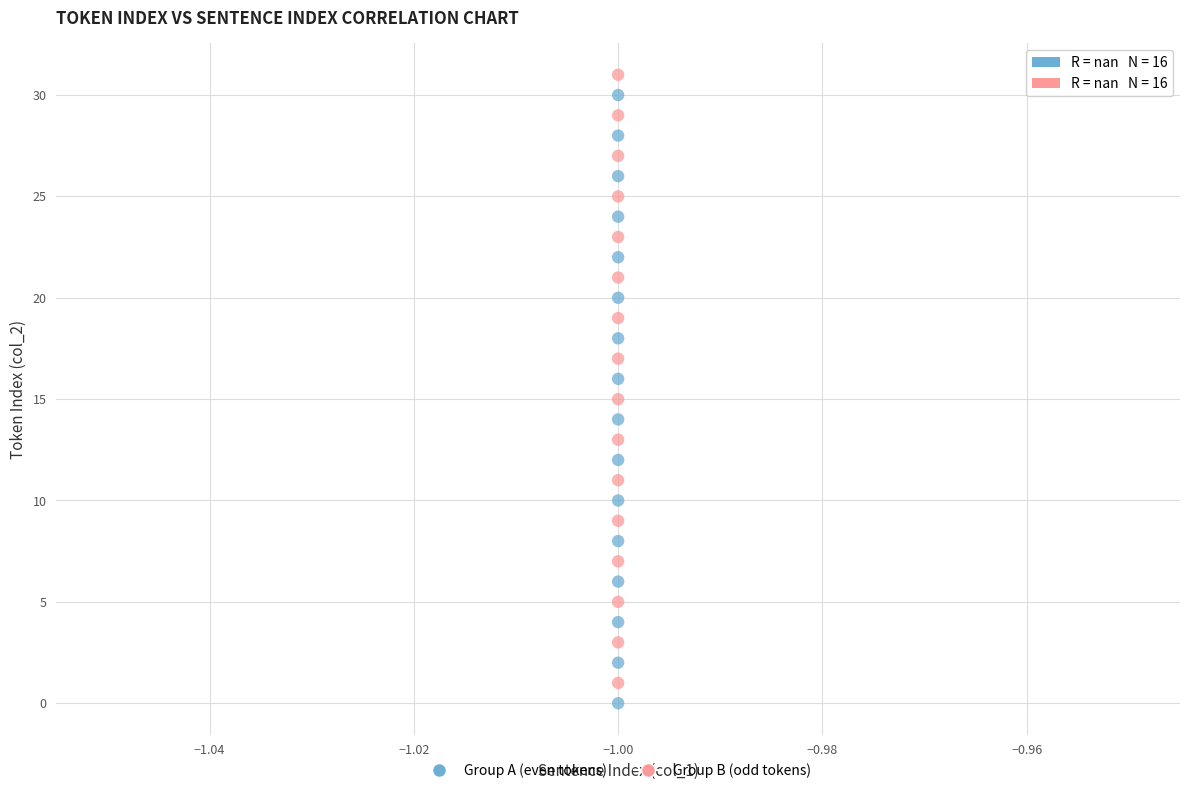

What are all the series names shown in the legend?

Group A (even tokens), Group B (odd tokens)